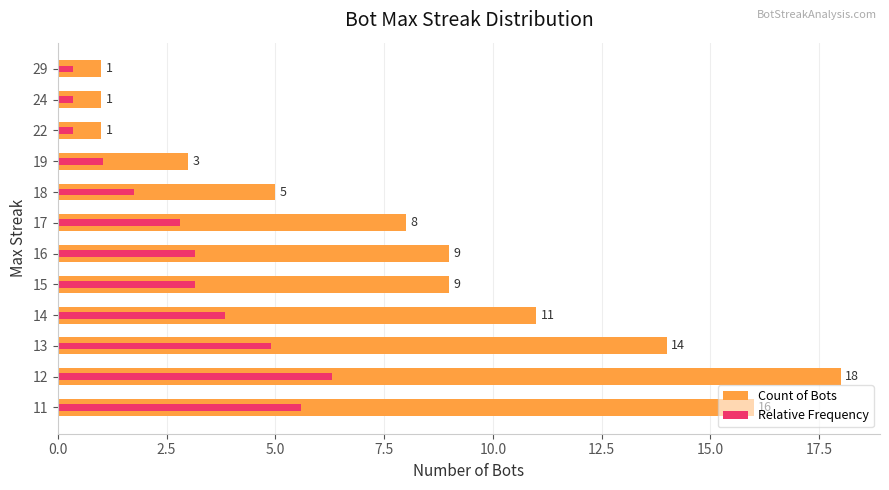

True or false: Relative Frequency has a value of 9.2 at 12.

False